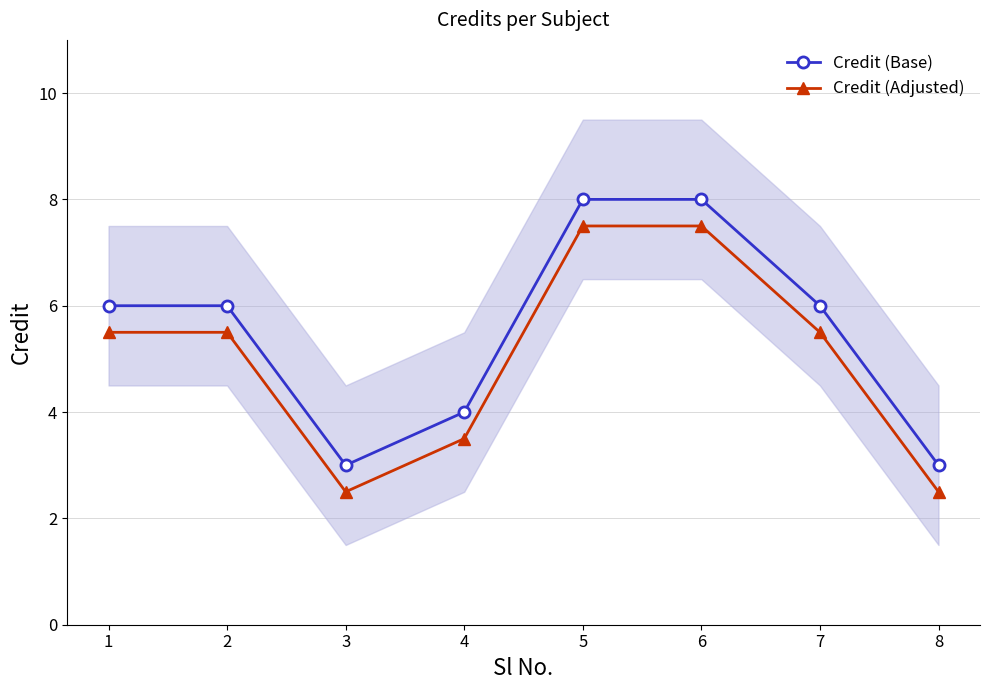

Where does the Credit (Adjusted) series first go above 5?

1